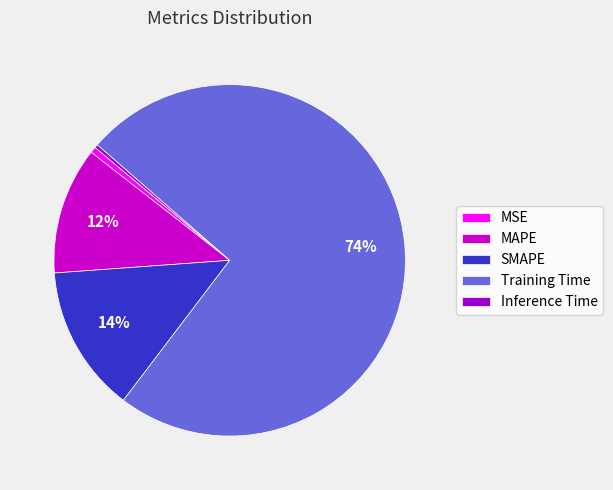

Which category accounts for the majority?

Training Time